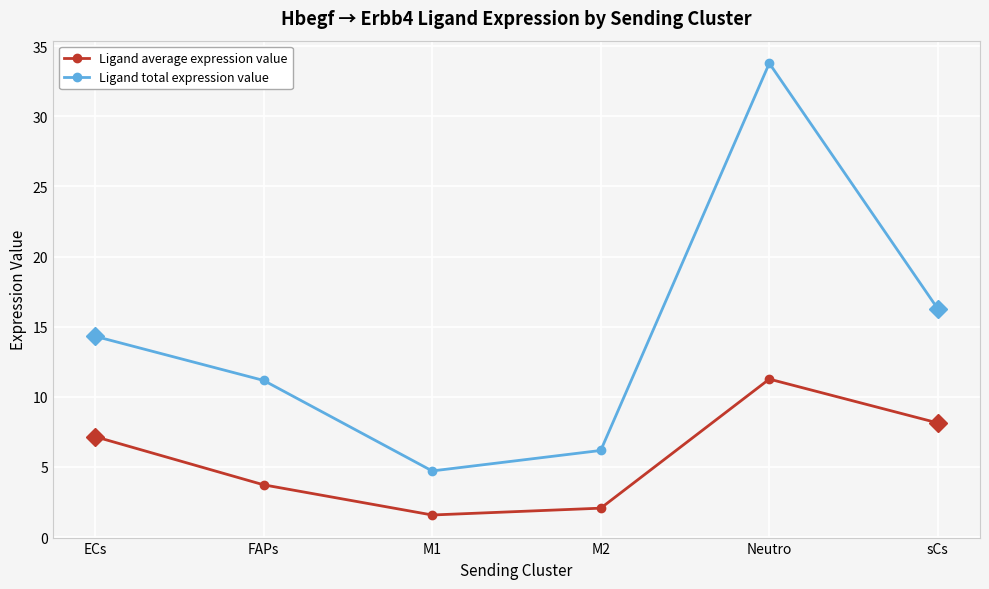

True or false: Ligand total expression value has more than 1 interior local peaks.

False